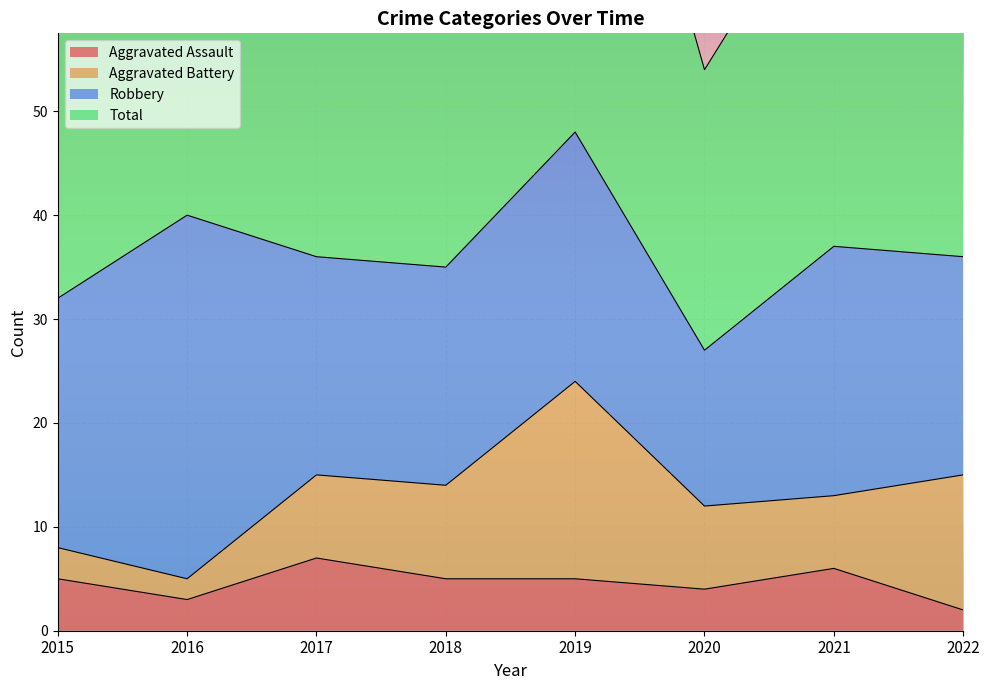

The Aggravated Assault series shows 4 at 2021. True or false?

False